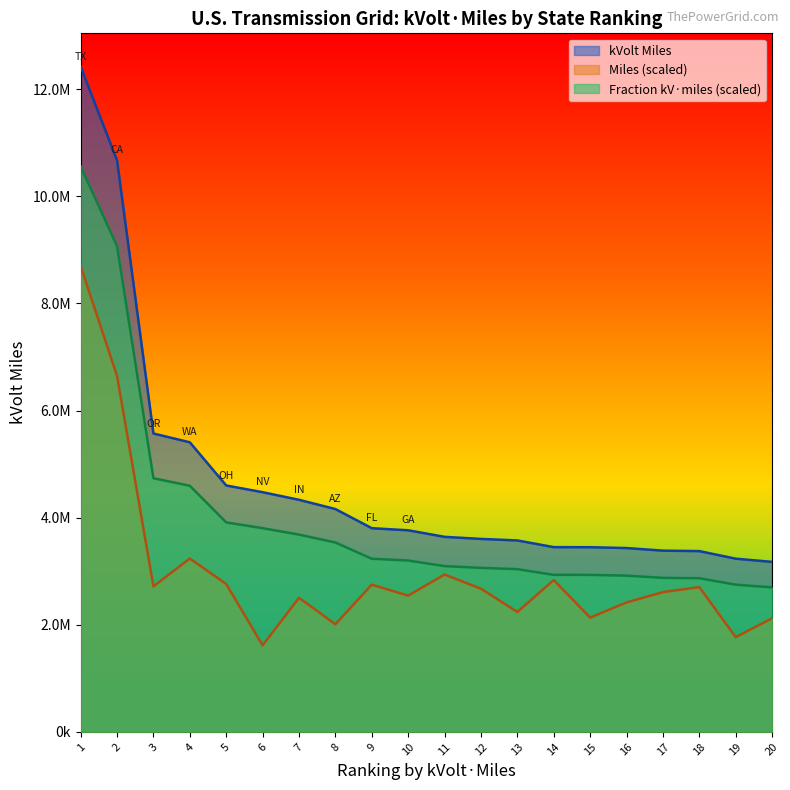

Does the chart have visible grid lines?

No